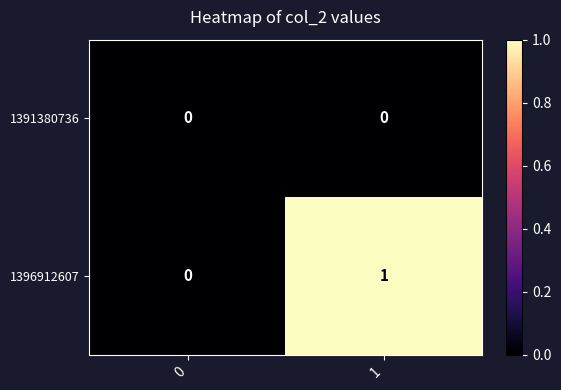

Which series has the largest total across all categories?

1396912607